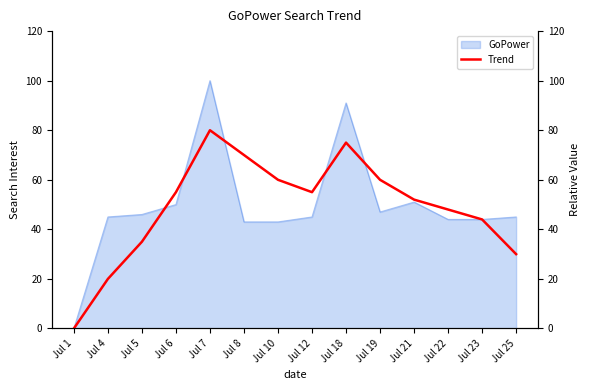

List the labels in order of value, smallest first.

Jul 1, Jul 4, Jul 25, Jul 5, Jul 23, Jul 22, Jul 21, Jul 6, Jul 12, Jul 10, Jul 19, Jul 8, Jul 18, Jul 7